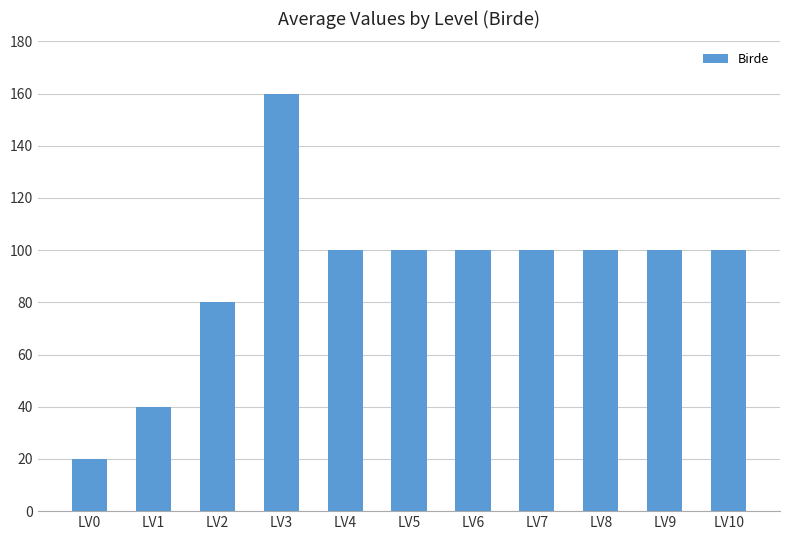

What is the average value?

91